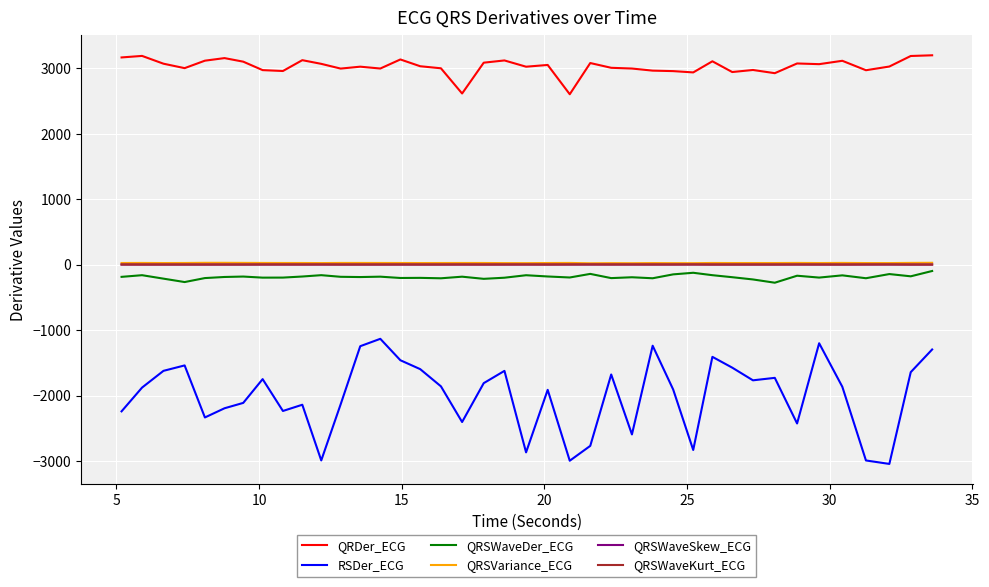

True or false: RSDer_ECG and QRSWaveKurt_ECG intersect in this chart.

False